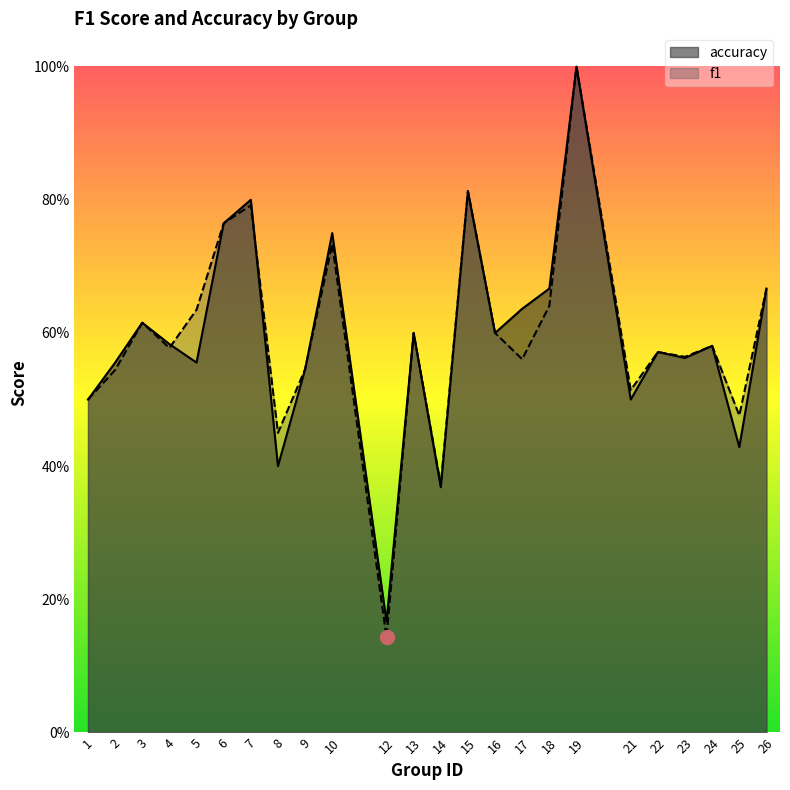

Reading right to left, transcribe all the data shown in this chart.

f1: 26=0.7	25=0.5	24=0.6	23=0.6	22=0.6	21=0.5	19=1.0	18=0.6	17=0.6	16=0.6	15=0.8	14=0.4	13=0.6	12=0.1	10=0.7	9=0.5	8=0.5	7=0.8	6=0.8	5=0.6	4=0.6	3=0.6	2=0.5	1=0.5
accuracy: 26=0.7	25=0.4	24=0.6	23=0.6	22=0.6	21=0.5	19=1.0	18=0.7	17=0.6	16=0.6	15=0.8	14=0.4	13=0.6	12=0.2	10=0.8	9=0.5	8=0.4	7=0.8	6=0.8	5=0.6	4=0.6	3=0.6	2=0.6	1=0.5